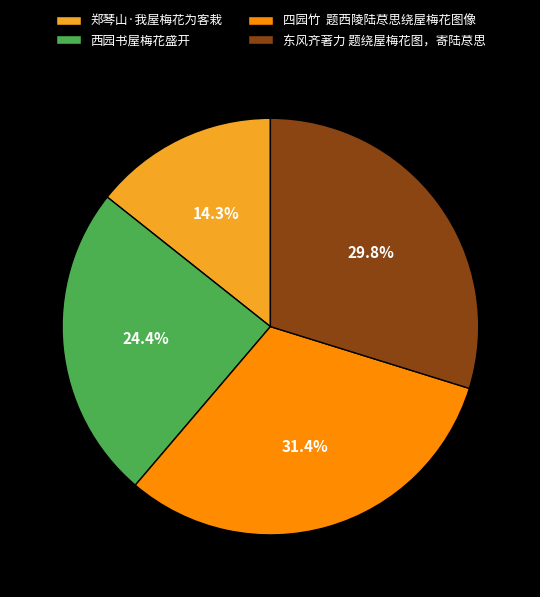

How much of the chart is everything except 东风齐著力 题绕屋梅花图，寄陆荩思?

70.2%